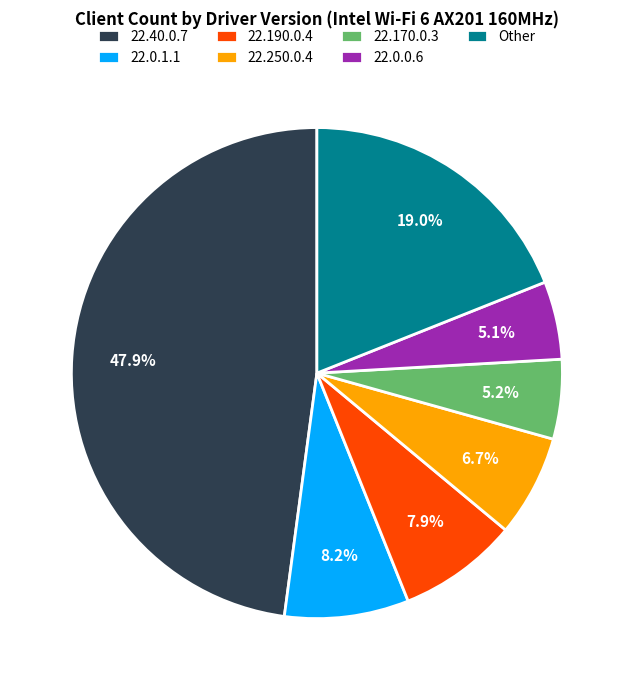

Which has a higher value, 22.190.0.4 or 22.40.0.7?

22.40.0.7